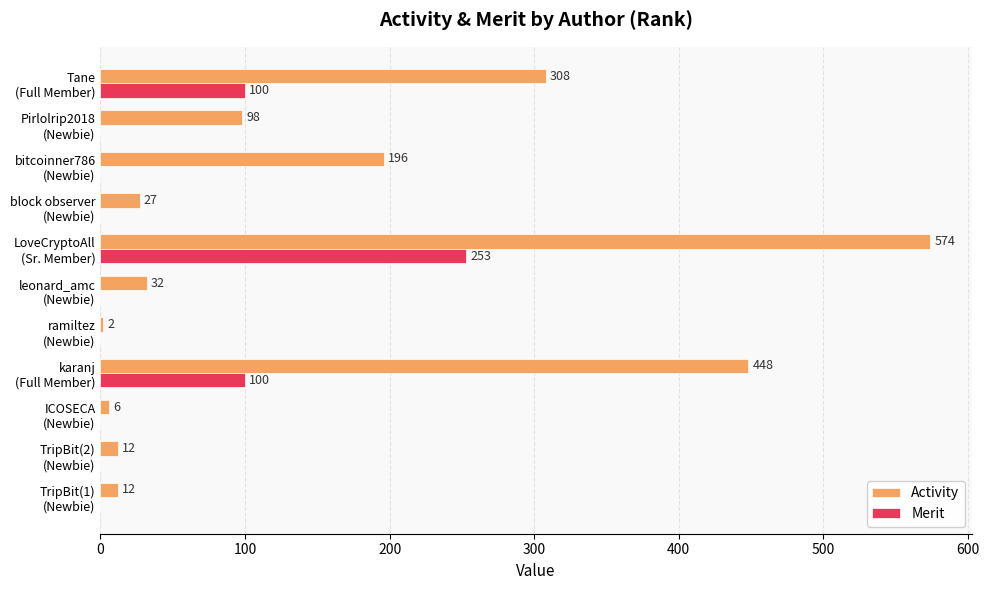

Which series has the largest total across all categories?

Activity